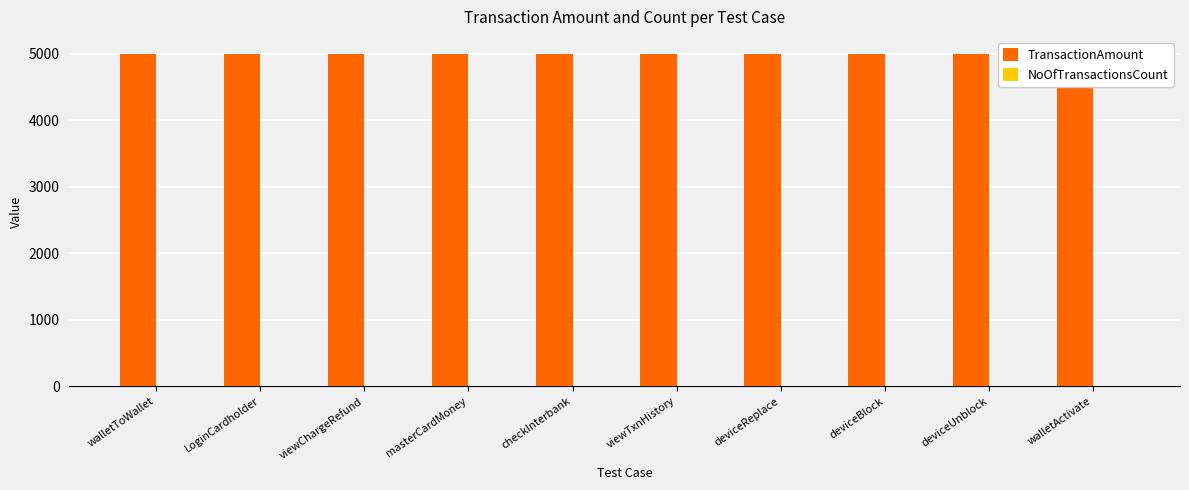

Read the TransactionAmount value at masterCardMoney.

5000